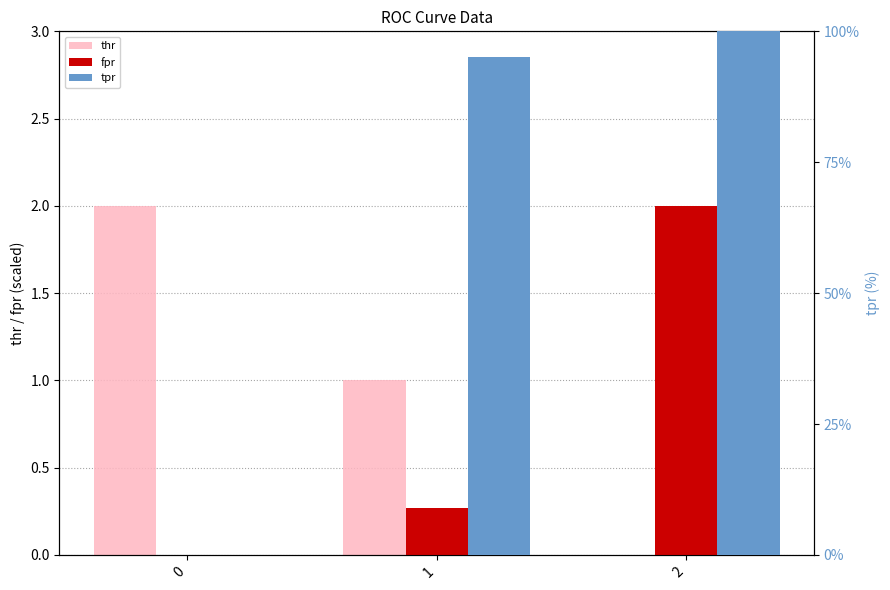

The thr series shows -0.8 at 2. True or false?

False